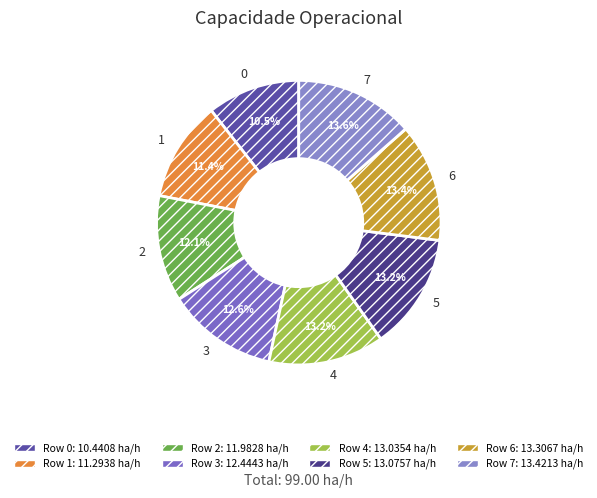

How many segments does this pie chart have?

8